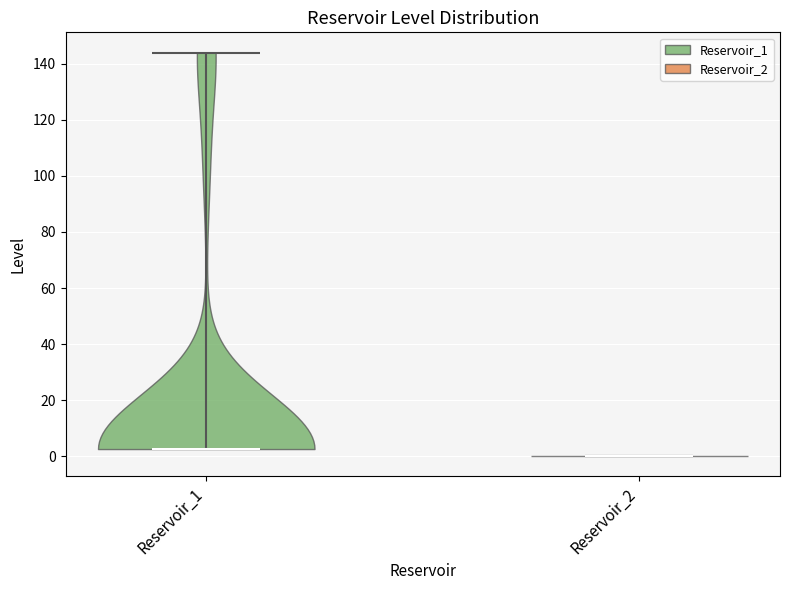

Reading left to right, read every violin against the y-axis: where its median line is, and the lowest and highest points it reaches. The values are not printed on the chart, so give them approximately, as read against the axis.

Reservoir_1: median line 2, lowest point 2, highest point 144
Reservoir_2: median line 0, lowest point 0, highest point 0